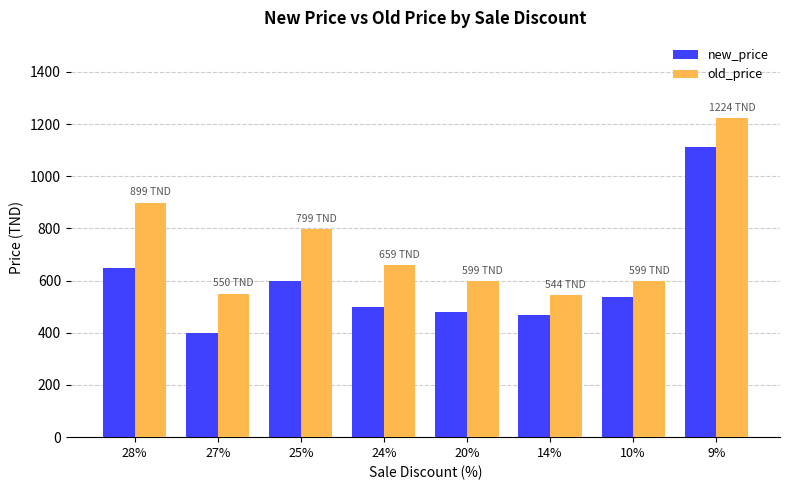

Count the number of data series in this chart.

2